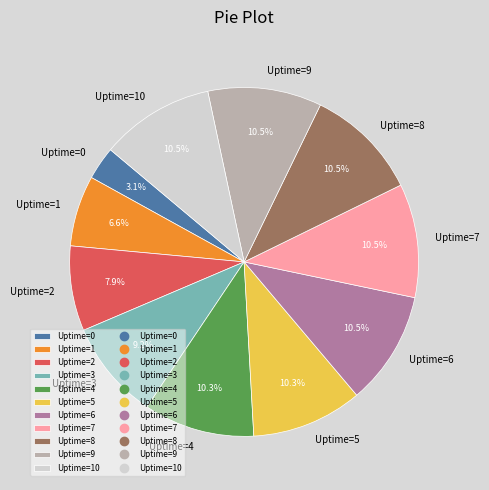

What is the ratio of the value at Uptime=7 to the value at Uptime=0?

3.4